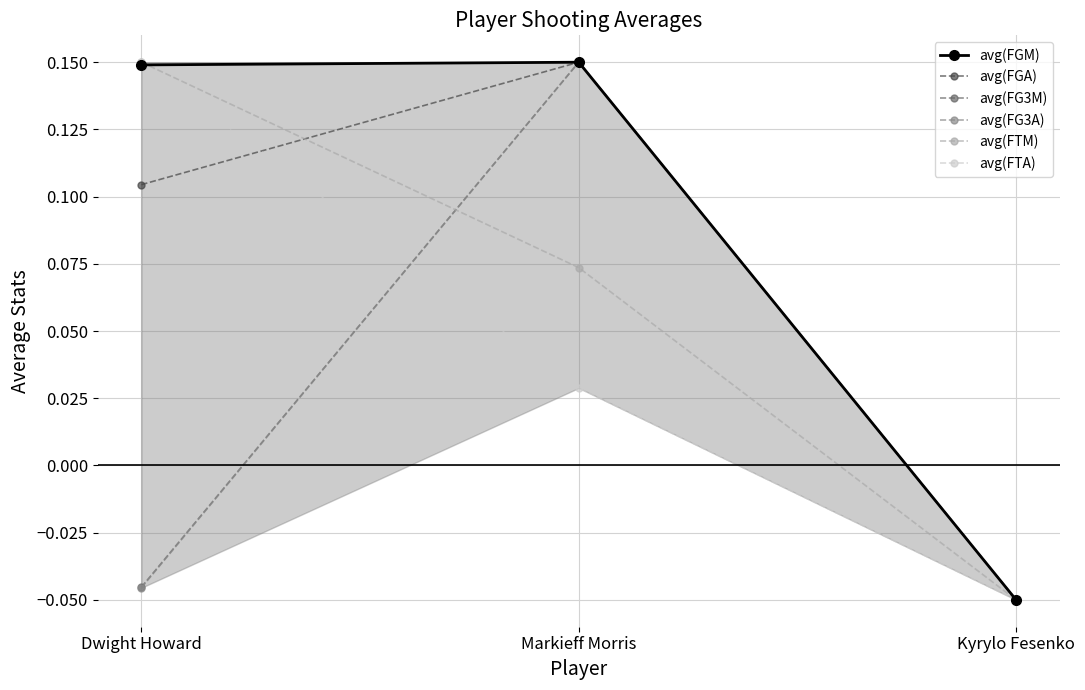

At which category is the sum across all series the highest?

Markieff Morris